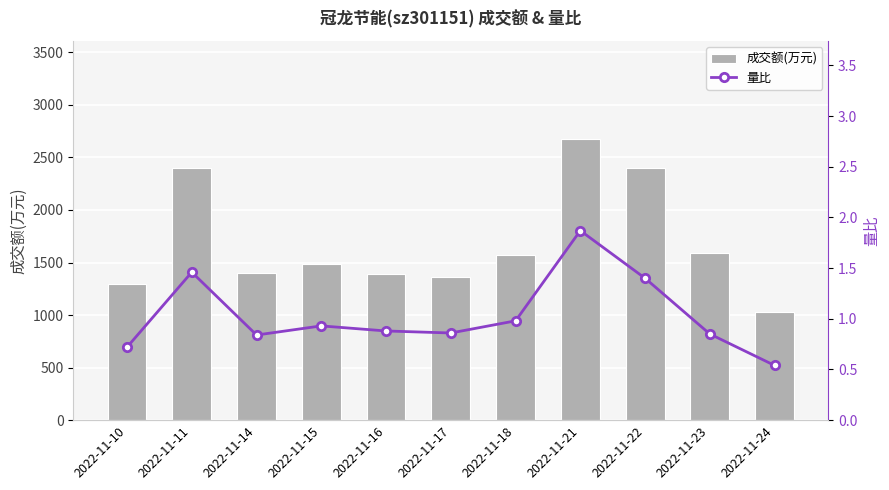

What is the greatest value displayed?

2672.0